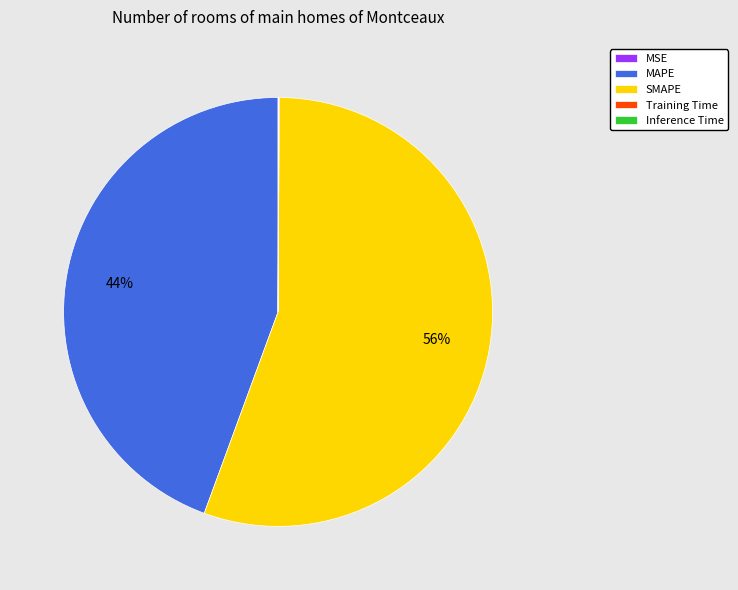

Does SMAPE account for over 50% of the chart?

Yes